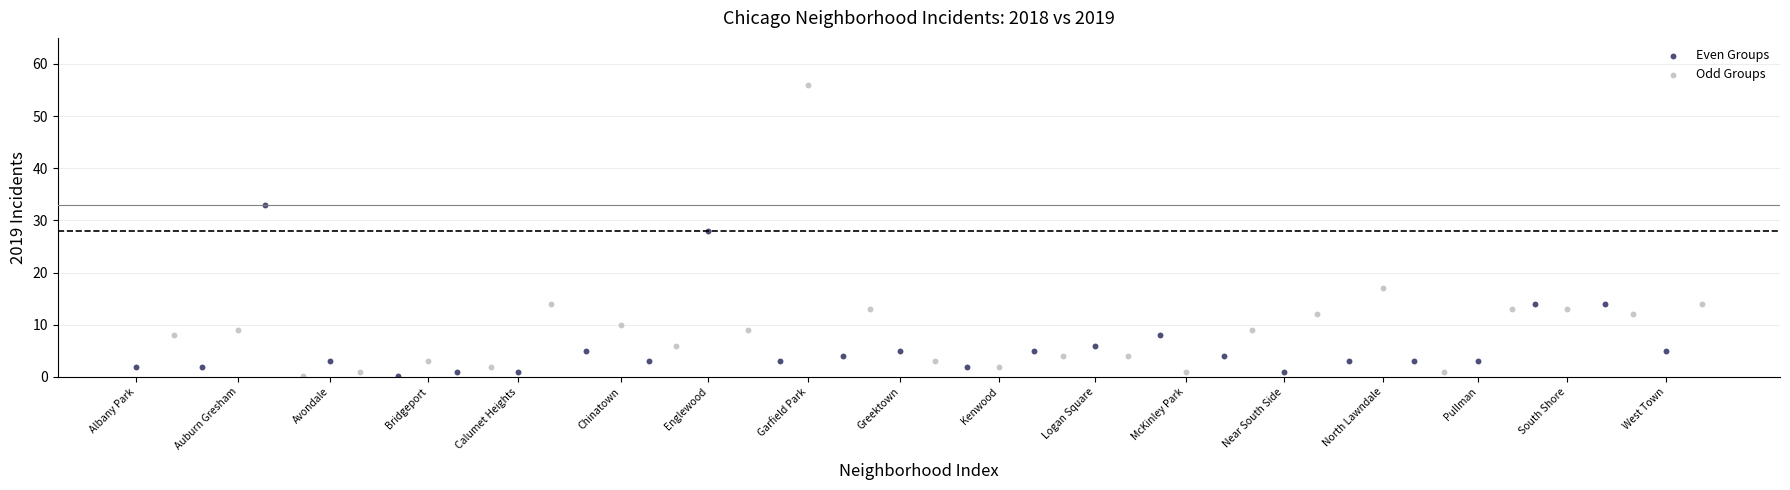

Which series contains the highest Y value?

Odd Groups